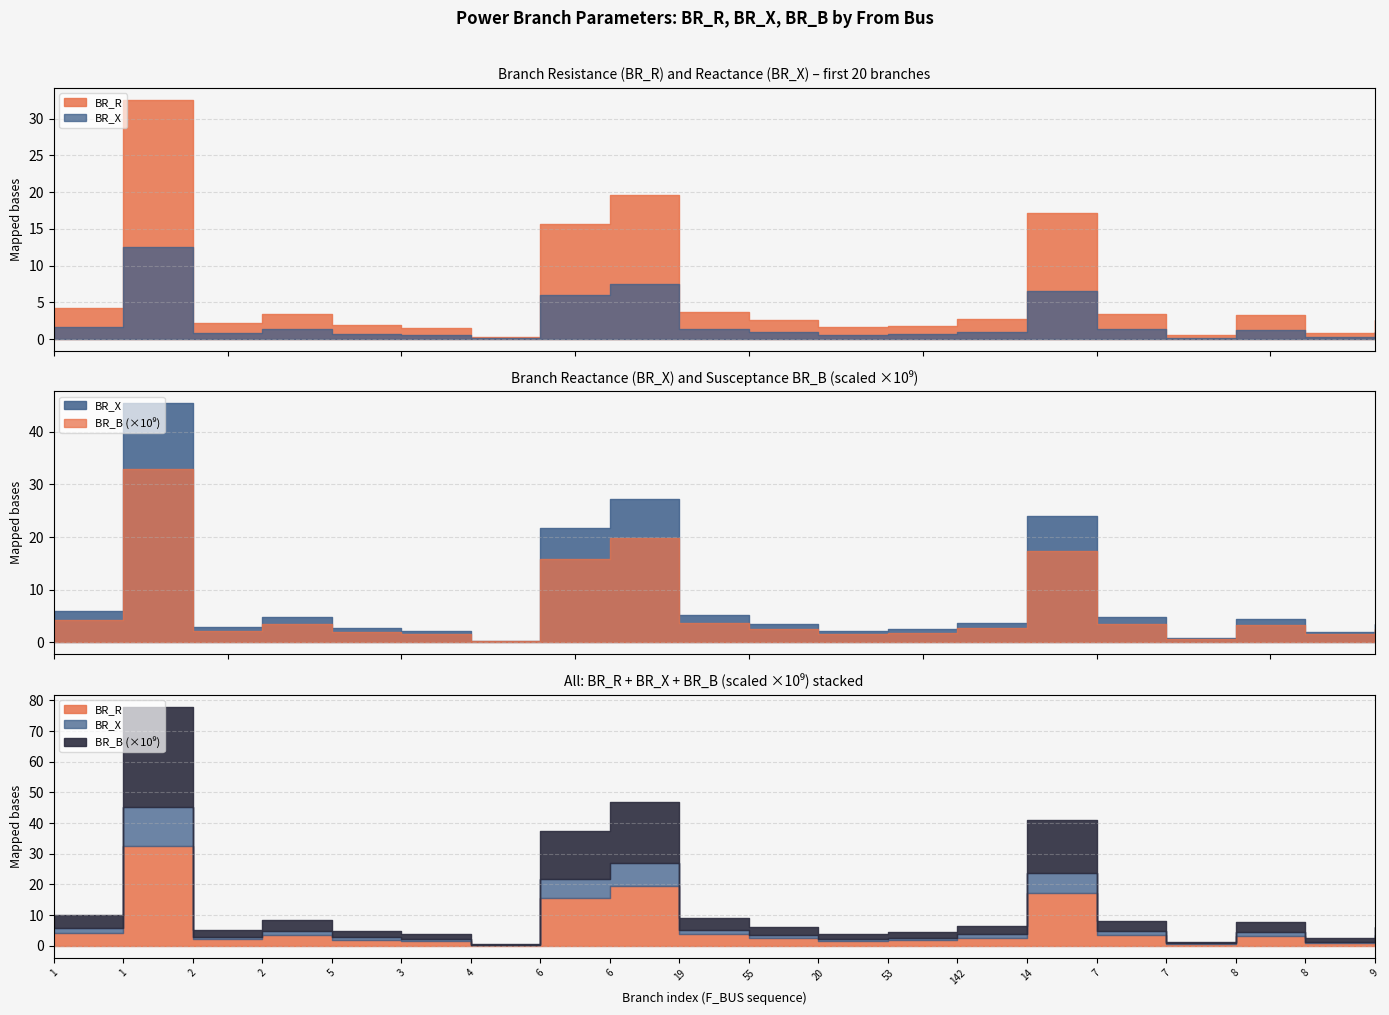

Where is the first local minimum for BR_R?

2